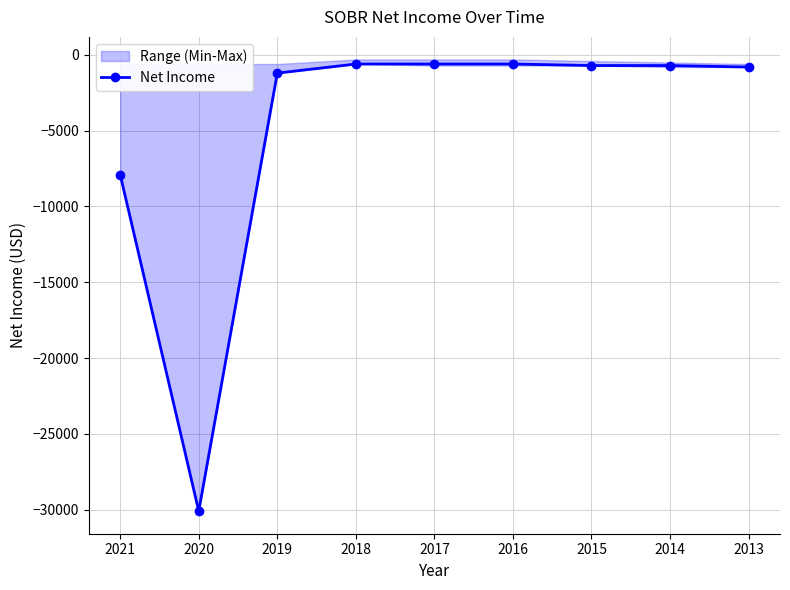

List the labels in order of value, largest first.

2018, 2017, 2016, 2015, 2014, 2013, 2019, 2021, 2020